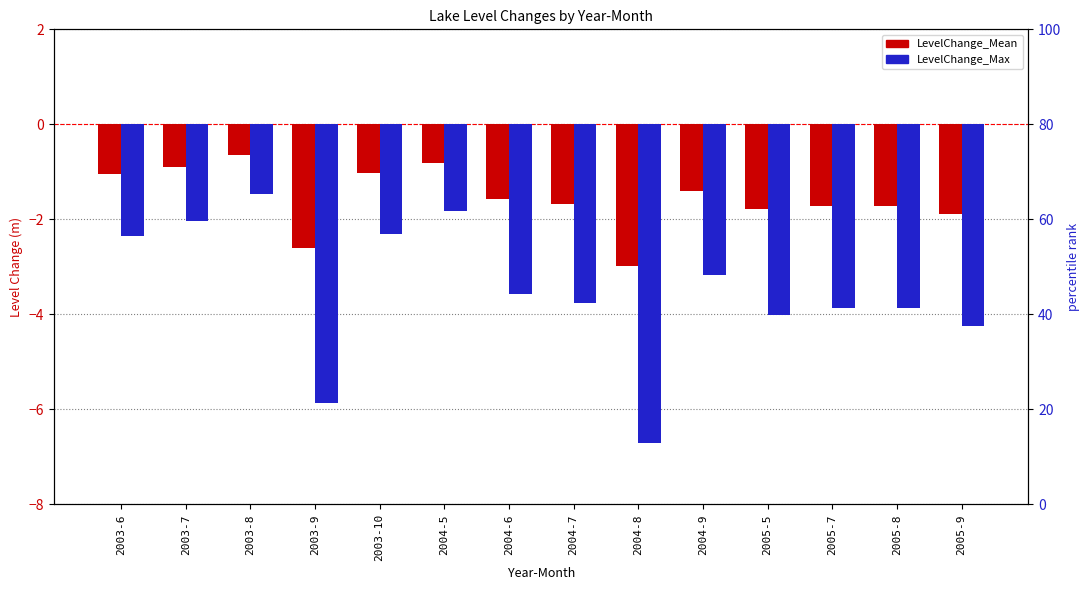

What is the difference between the LevelChange_Mean values at 2004-6 and 2005-8?

0.1